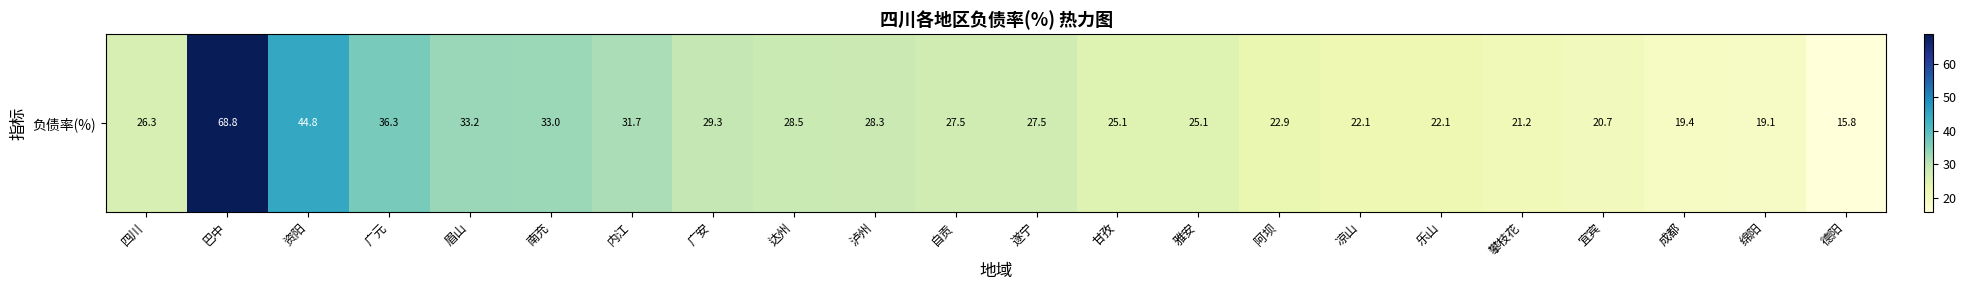

The chart shows a value of 65.0 at 资阳. True or false?

False